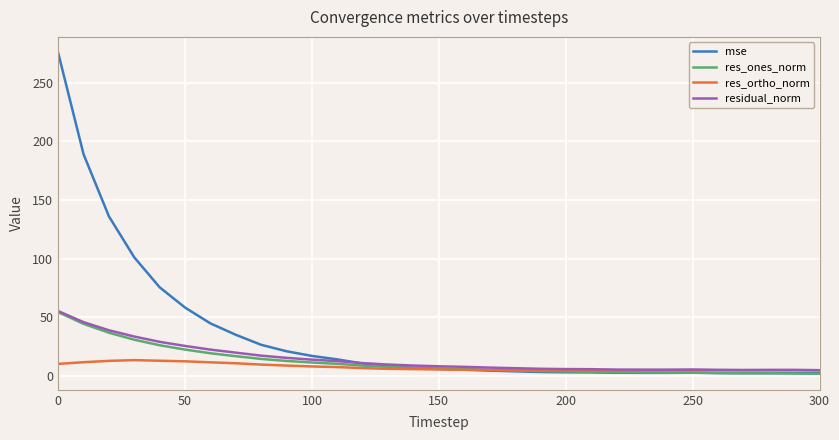

Which series has the largest total across all categories?

mse